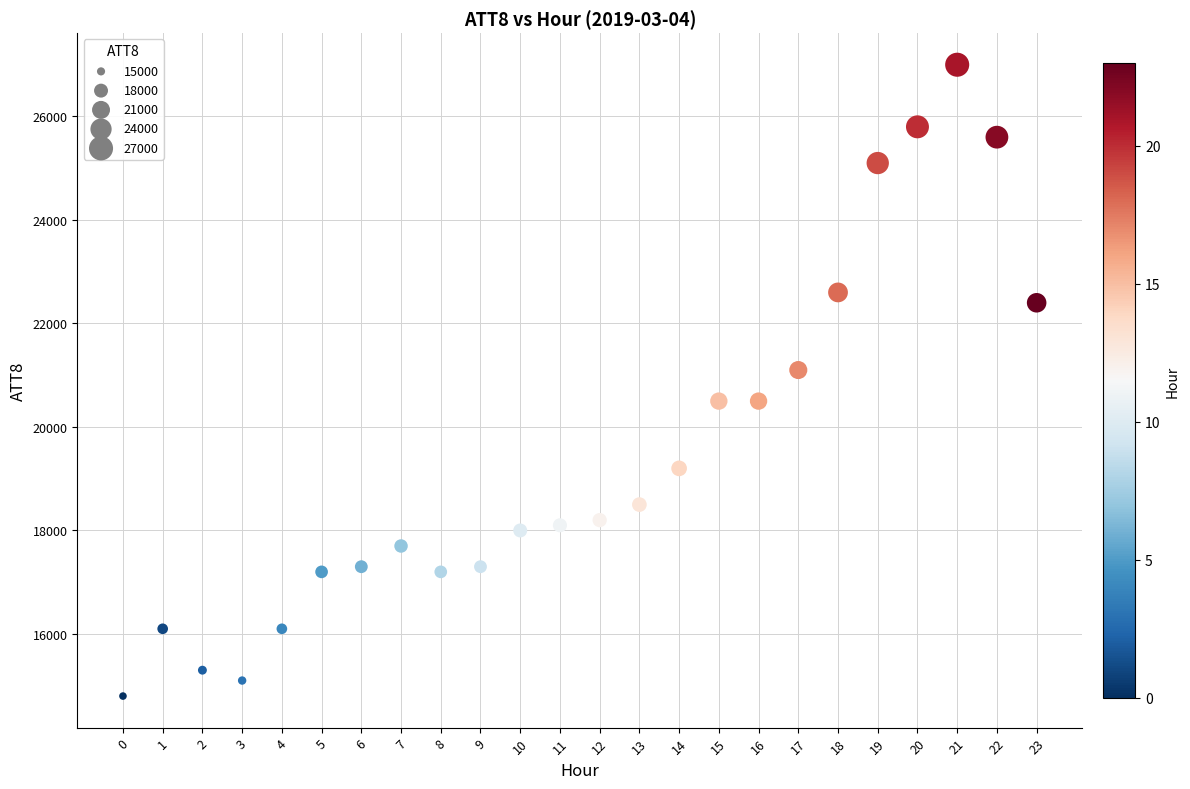

What is the range of Y values (max minus min)?

12200